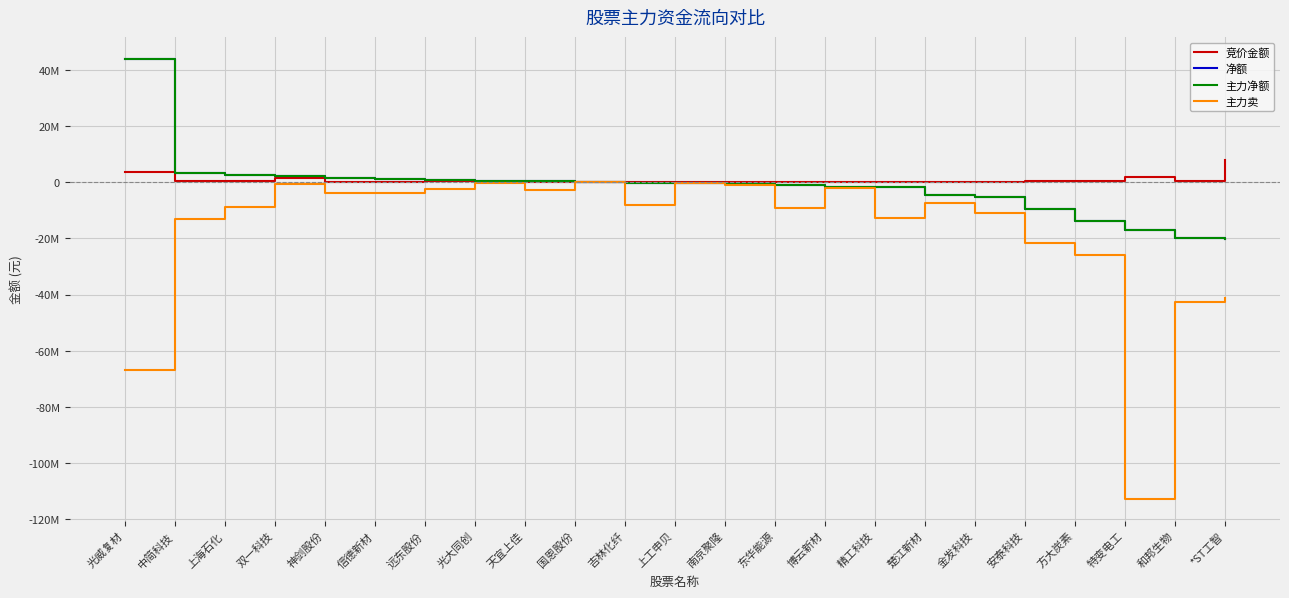

Does the chart display data point markers on the line(s)?

No